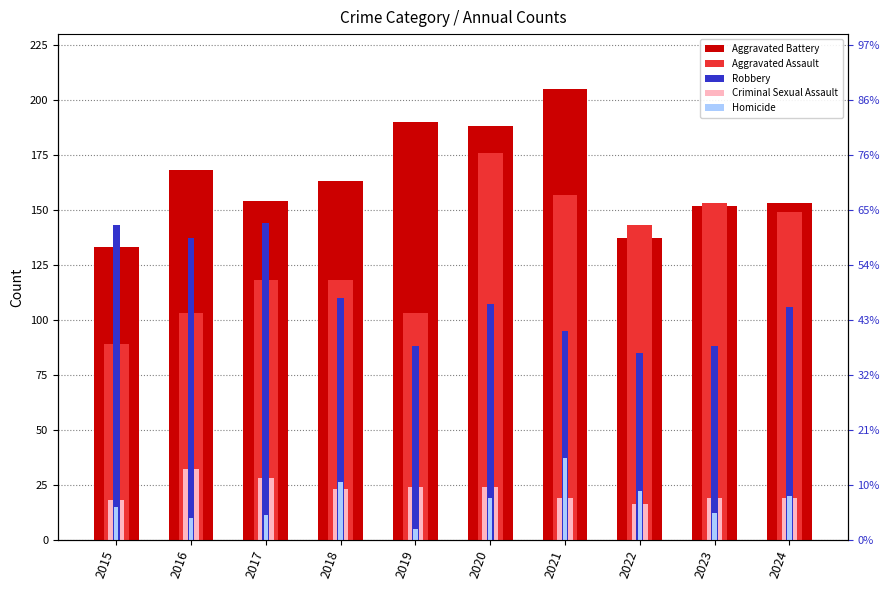

At how many categories does at least one series exceed 166?

4